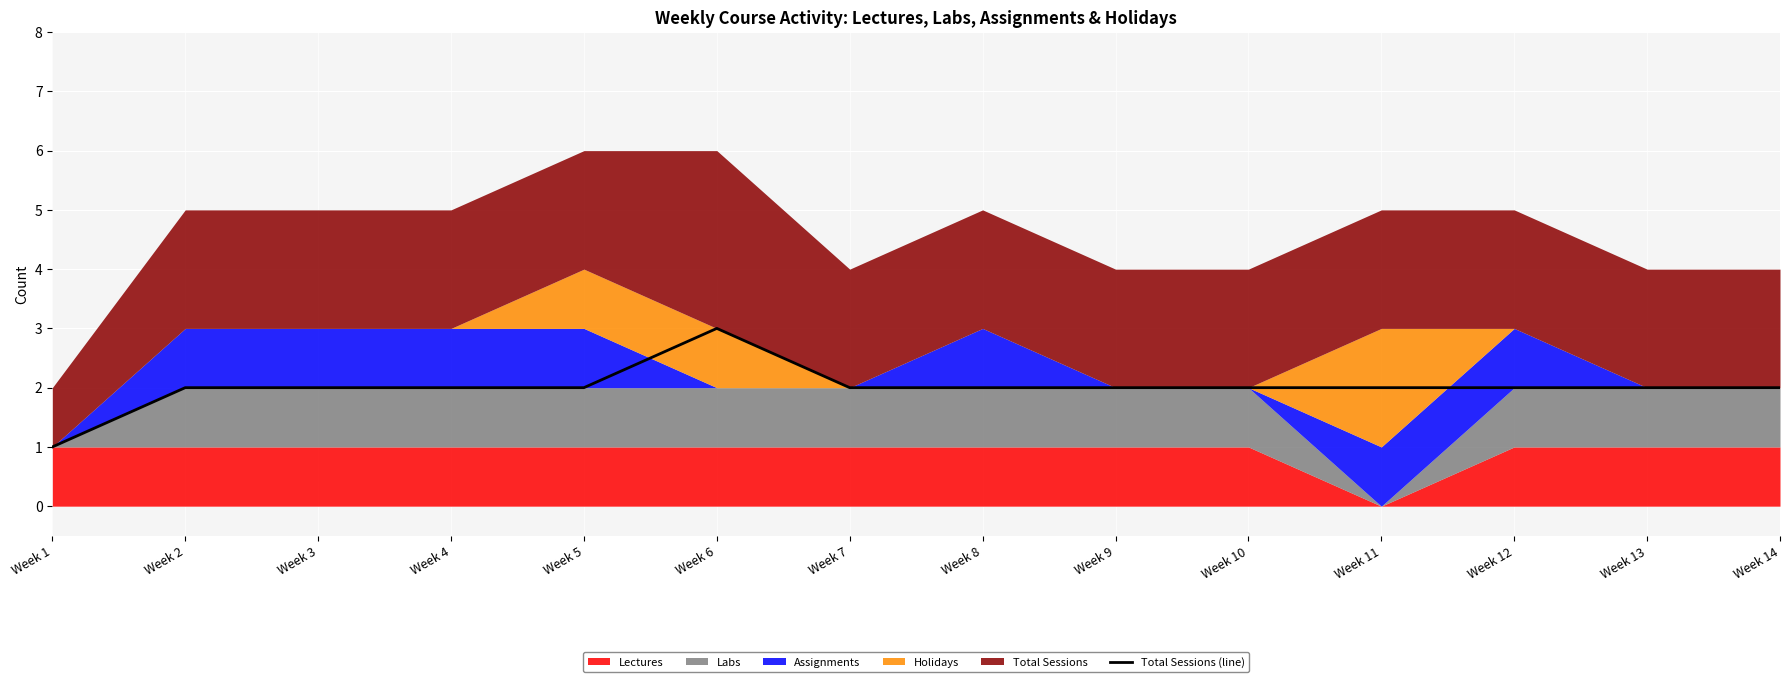

Count the values in the range 2 to 3.

13